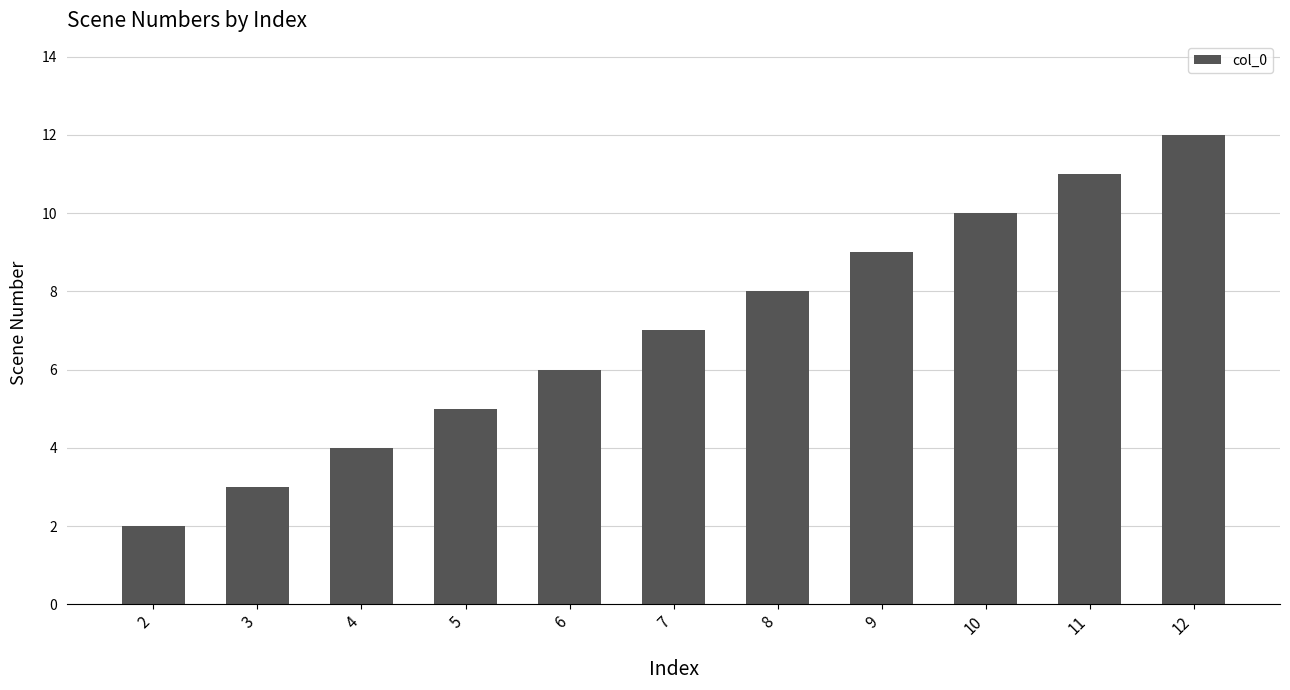

Which label corresponds to the smallest value in the chart?

2